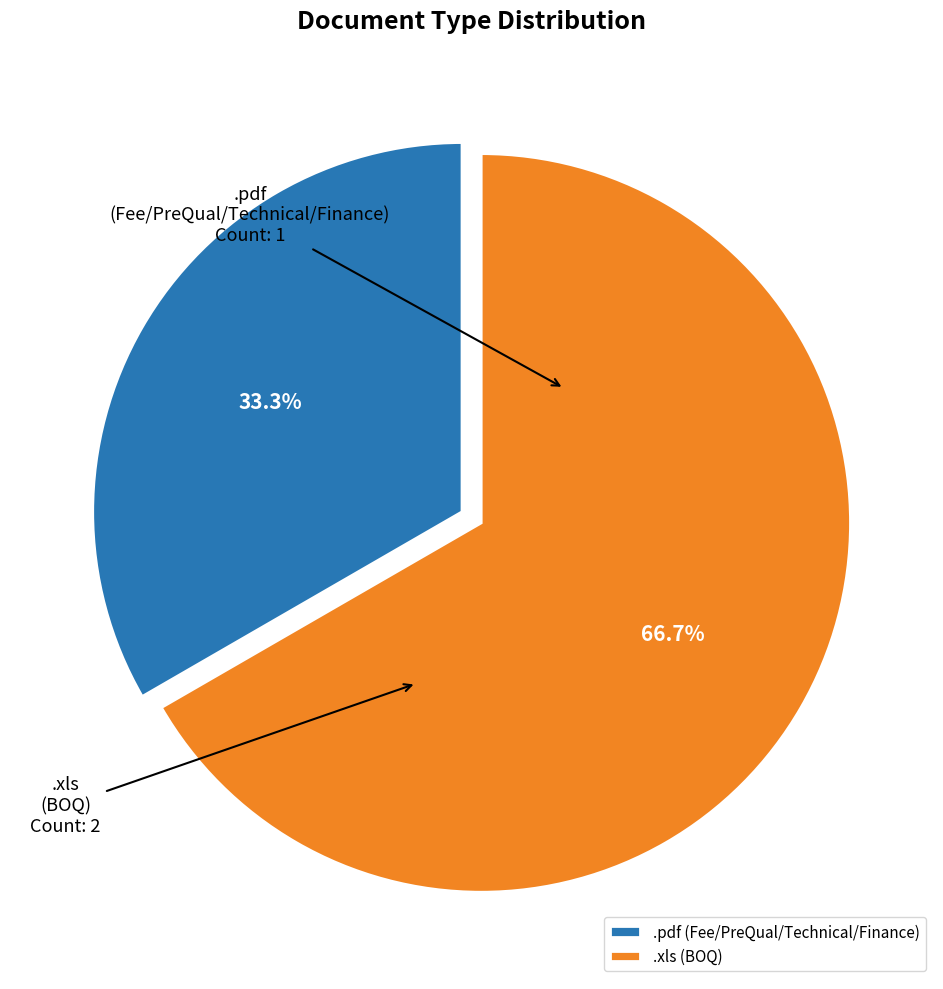

How many segments does this pie chart have?

2